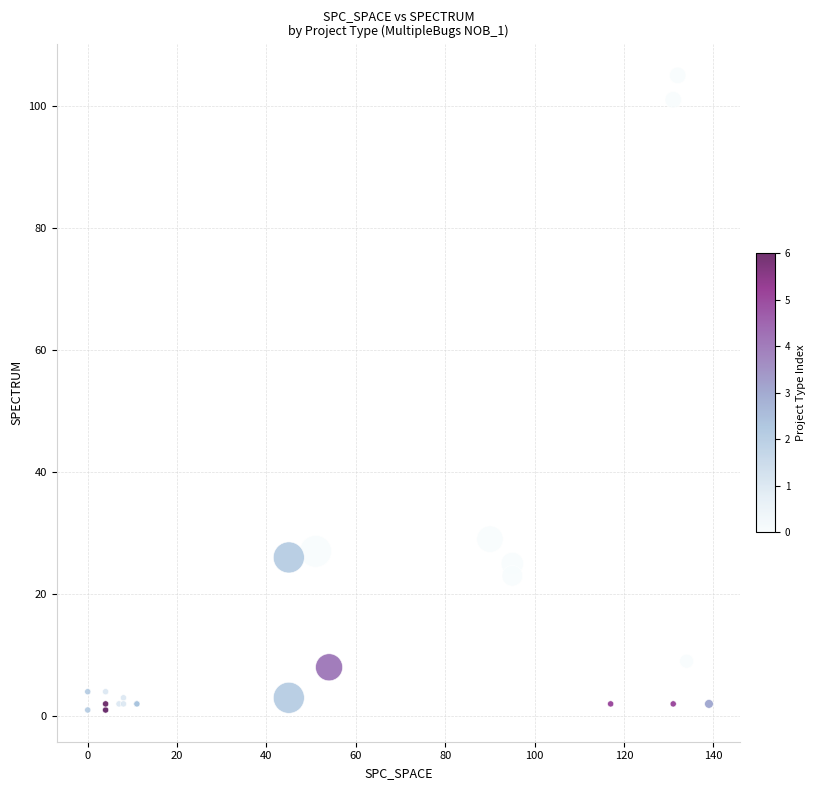

What Y value in the scatter plot is closest to 53?

29